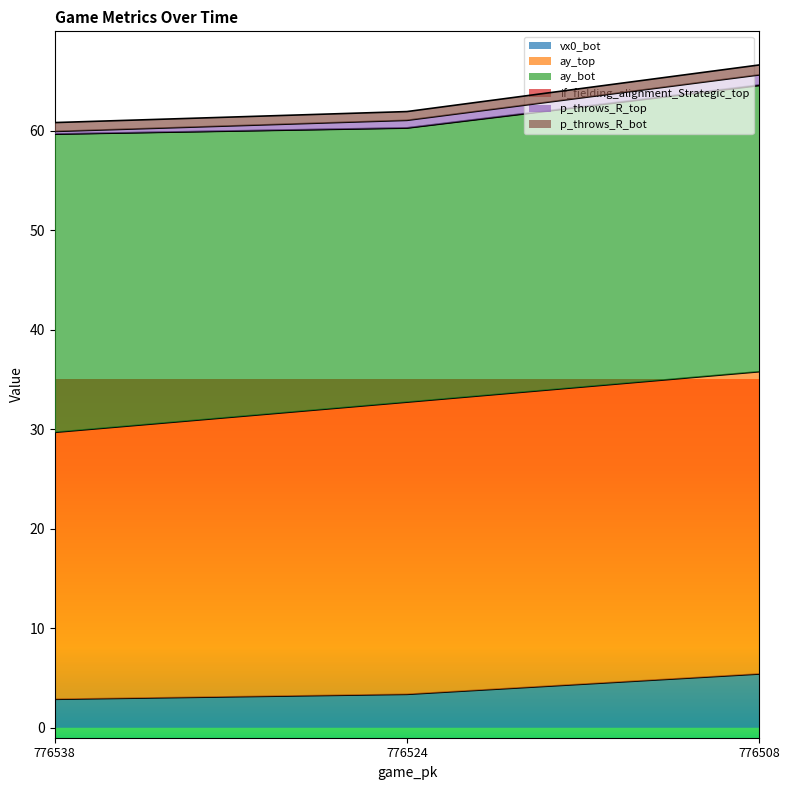

What is the lowest value of the vx0_bot series?

2.9